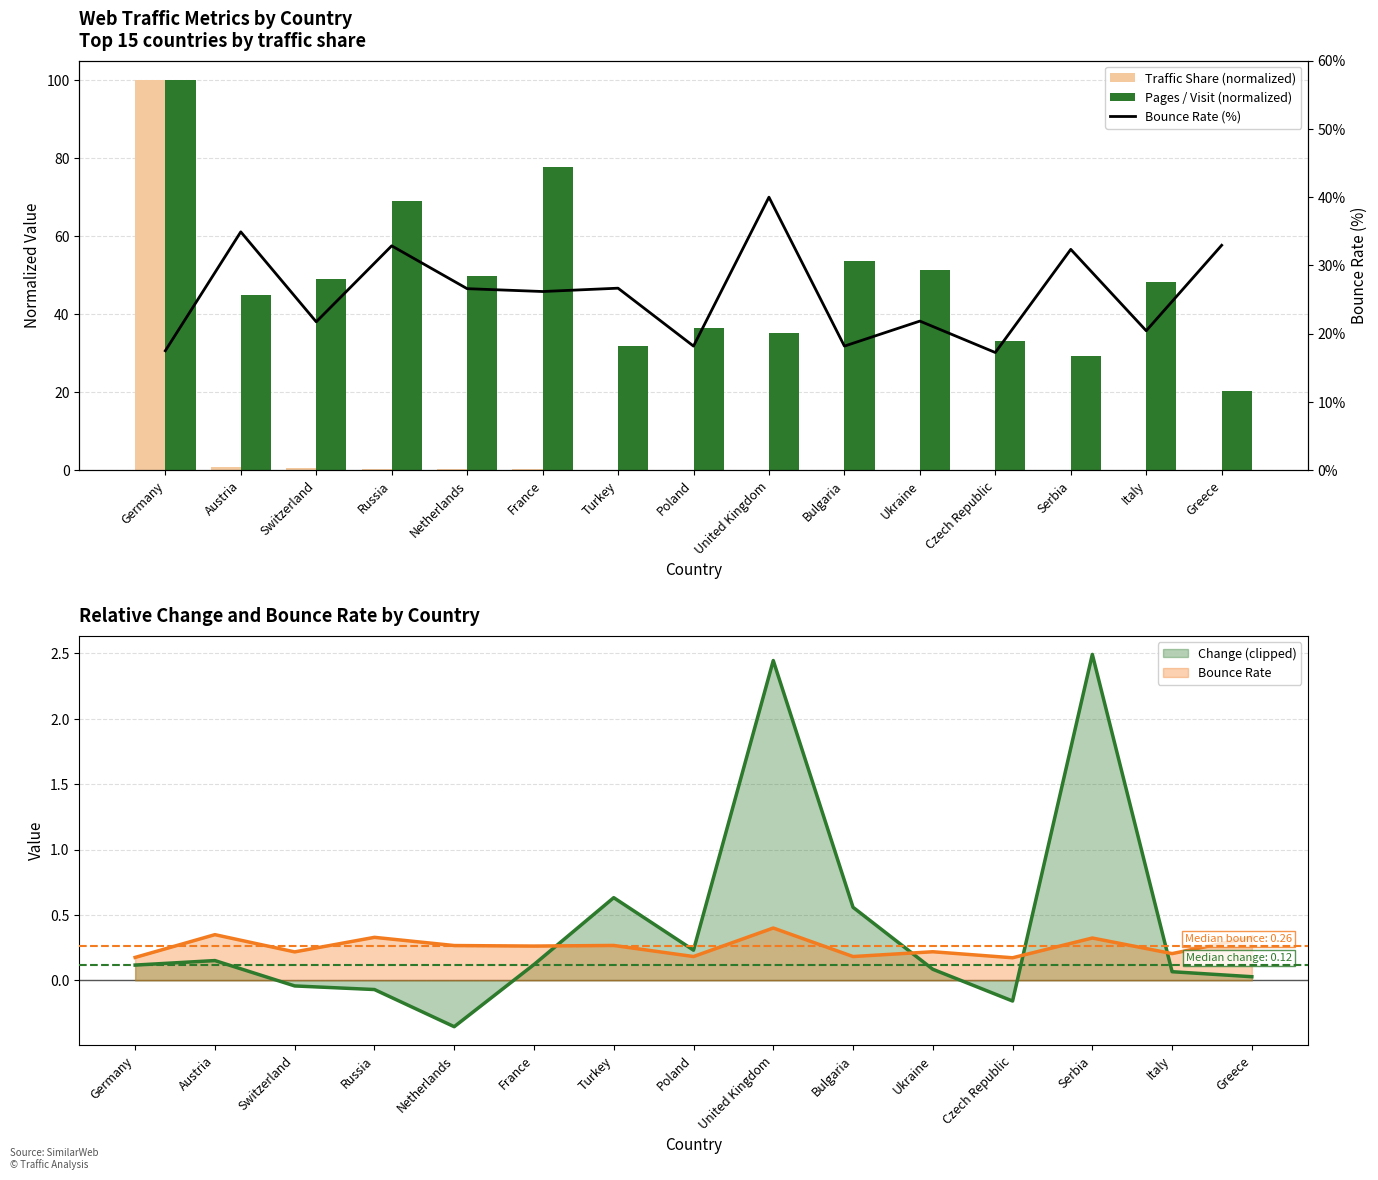

At how many categories does at least one series exceed 99?

1